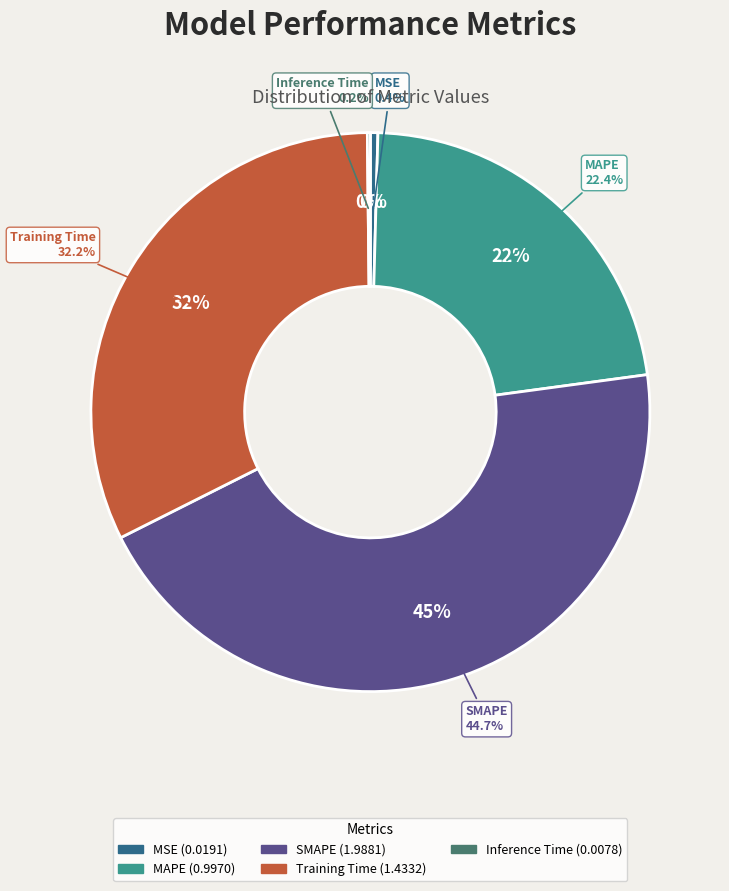

To the nearest percent, what portion does SMAPE represent?

45%